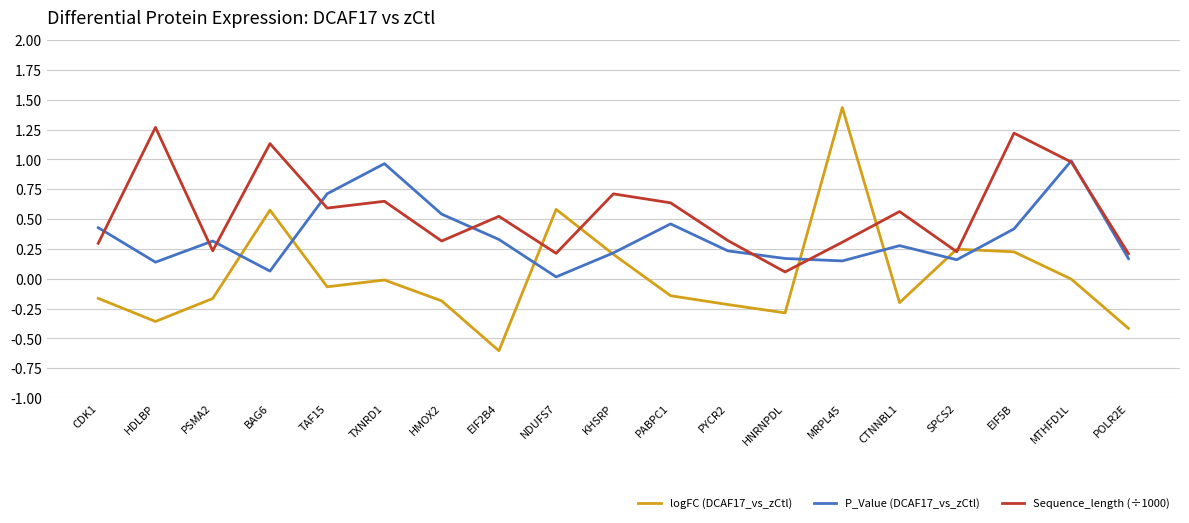

Is the value of P_Value (DCAF17_vs_zCtl) at TAF15 greater than the value of Sequence_length (÷1000) at PABPC1?

Yes